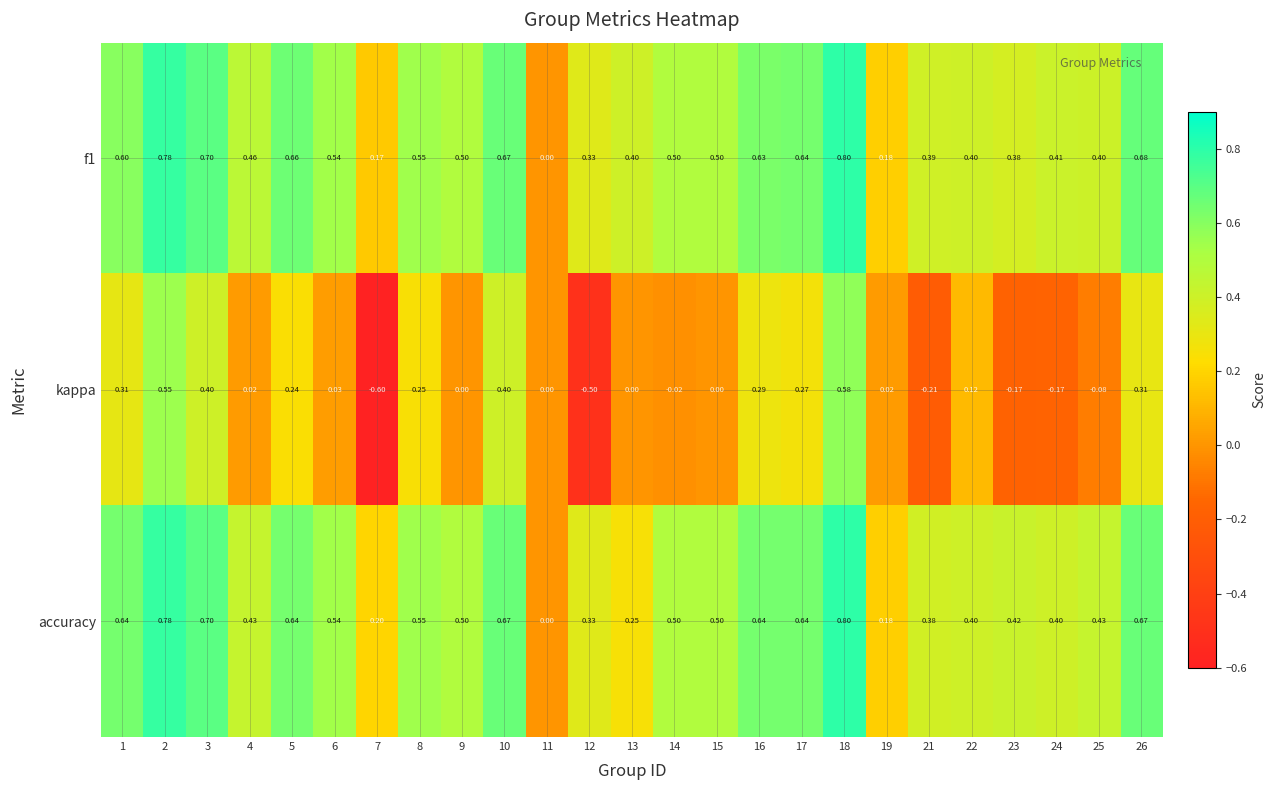

Which series has the largest range (max minus min)?

kappa